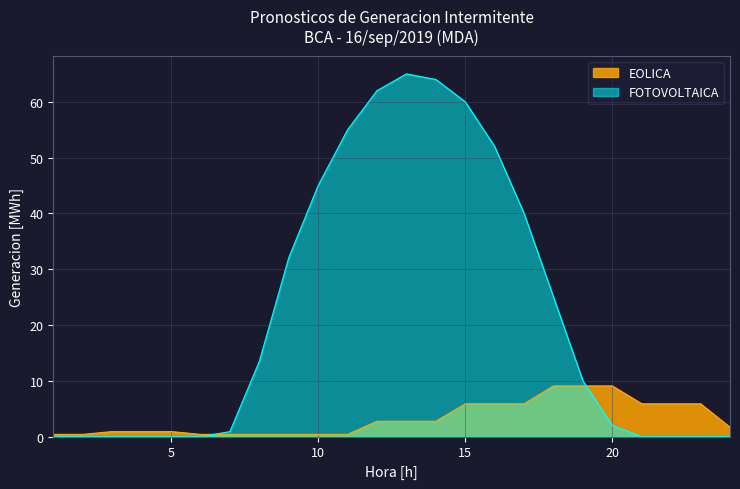

Reading left to right, list all the values displayed in this chart.

EOLICA: 0.4	0.4	0.9	0.9	0.9	0.4	0.4	0.4	0.4	0.4	0.4	2.8	2.8	2.8	5.9	5.9	5.9	9.1	9.1	9.1	5.9	5.9	5.9	1.7
FOTOVOLTAICA: 0.0	0.0	0.0	0.0	0.0	0.0	0.9	13.5	32.1	45.0	55.0	62.0	65.0	64.0	60.0	52.0	40.0	25.0	10.0	2.0	0.0	0.0	0.0	0.0